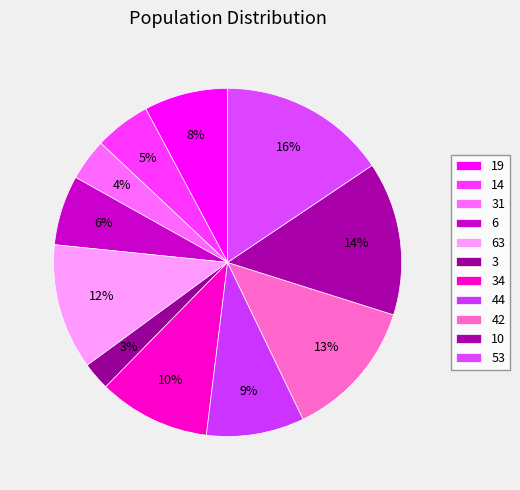

How many segments does this pie chart have?

11